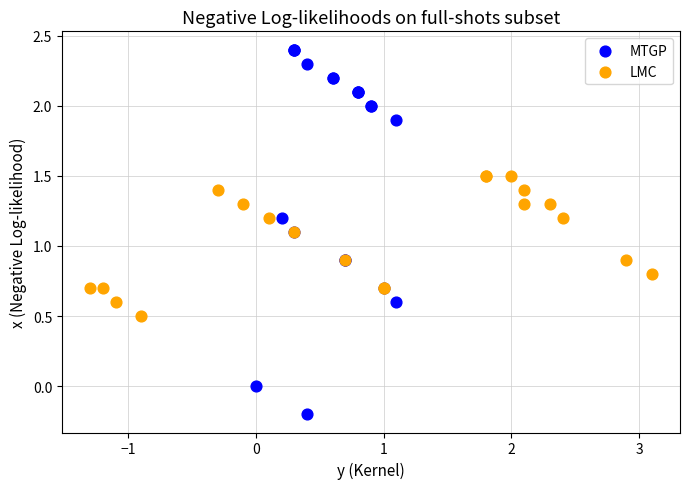

Which series has the widest spread of Y values?

MTGP